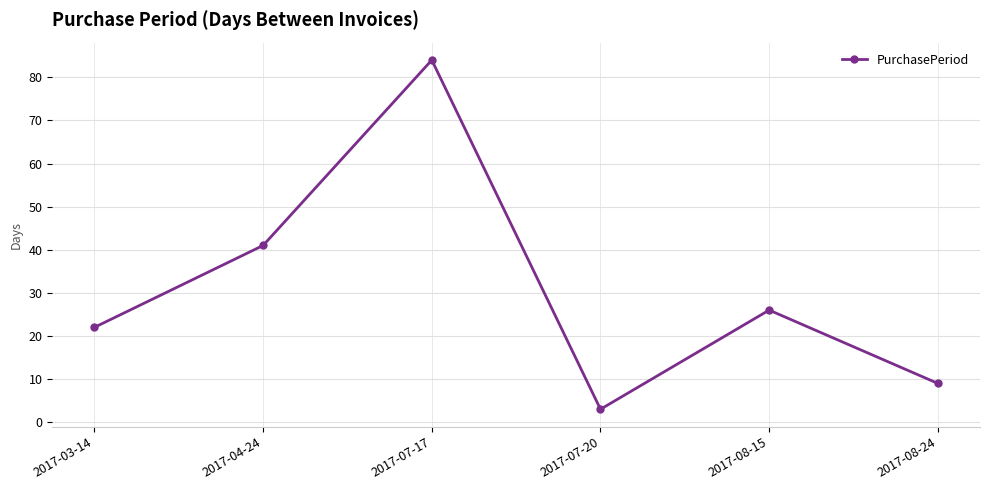

Rank the categories by value from lowest to highest.

2017-07-20, 2017-08-24, 2017-03-14, 2017-08-15, 2017-04-24, 2017-07-17